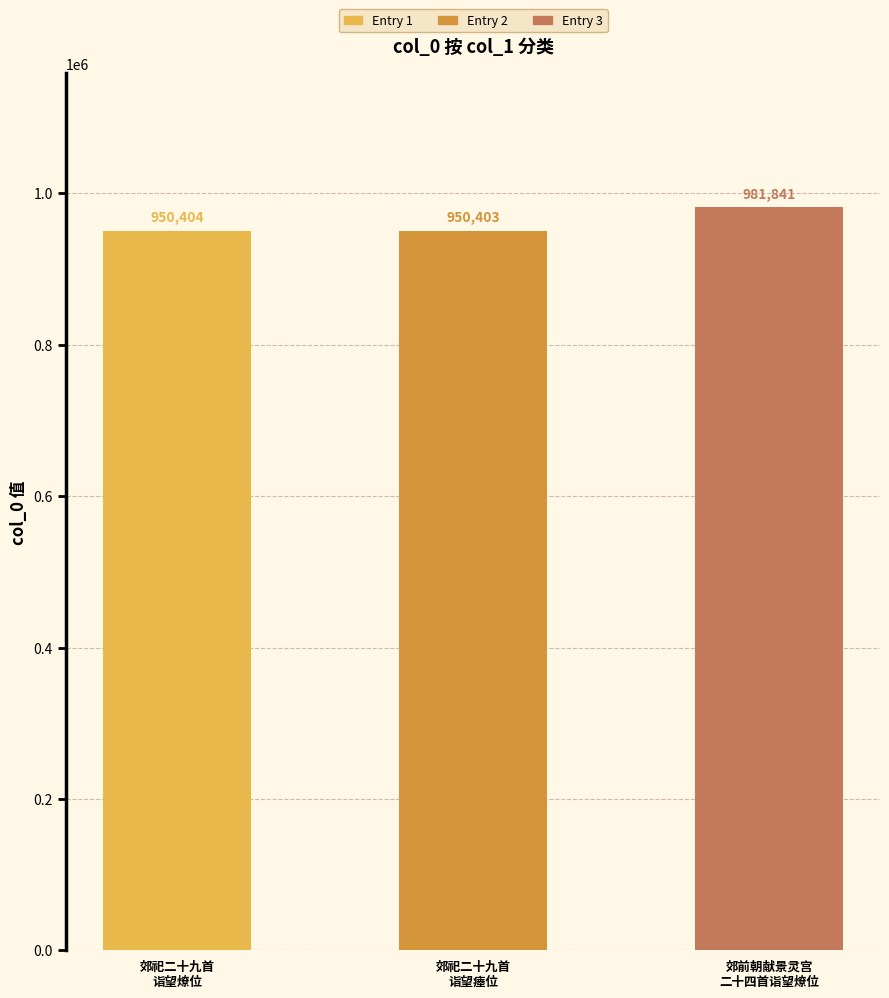

Reading right to left, transcribe all the data shown in this chart.

981841	950403	950404